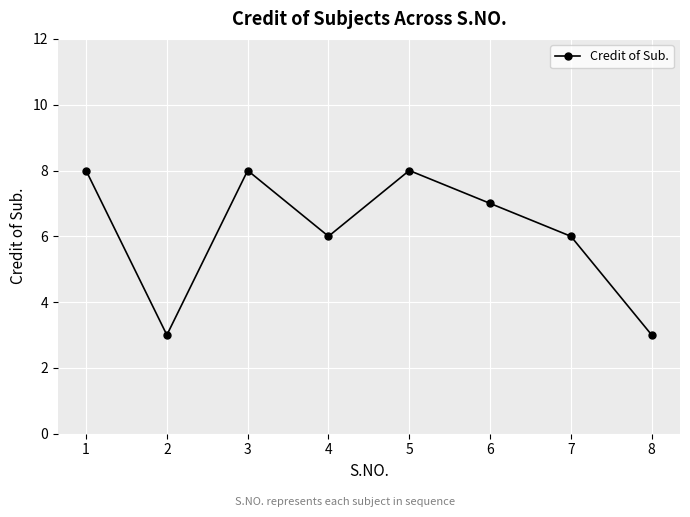

Reading left to right, list all the values displayed in this chart.

8	3	8	6	8	7	6	3